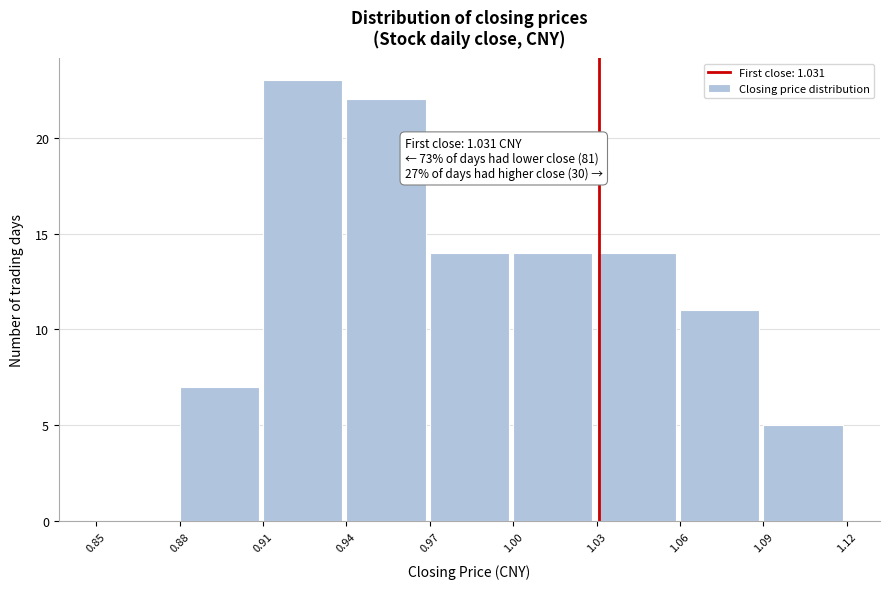

Over which range of the x-axis is the bar tallest?

0.91 to 0.94